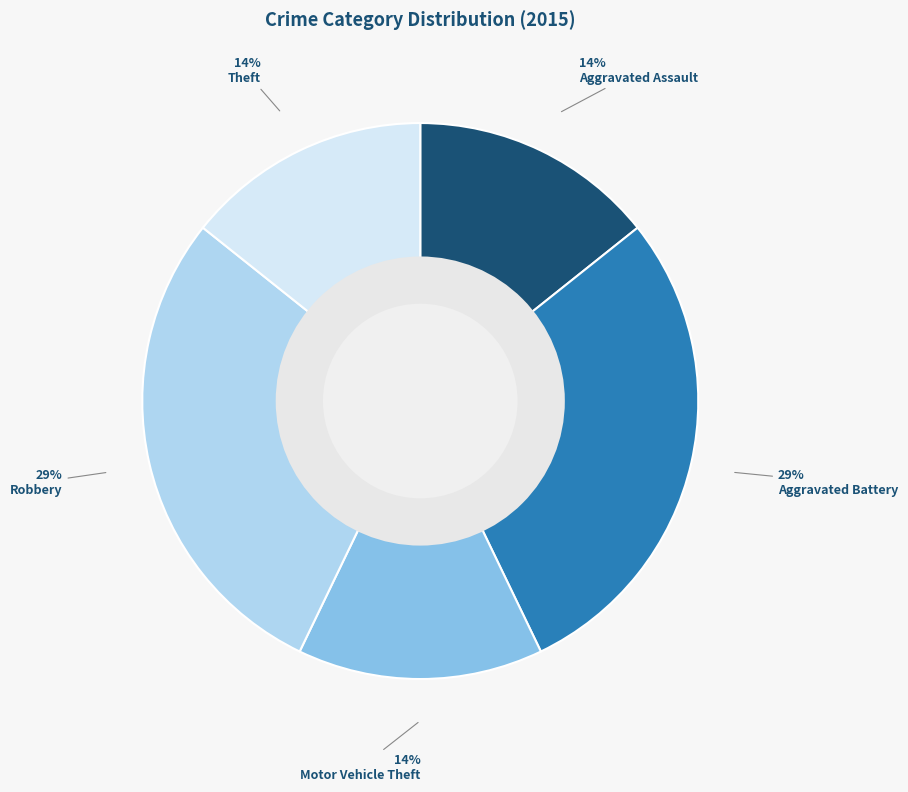

To the nearest percent, what portion does Motor Vehicle Theft represent?

14%